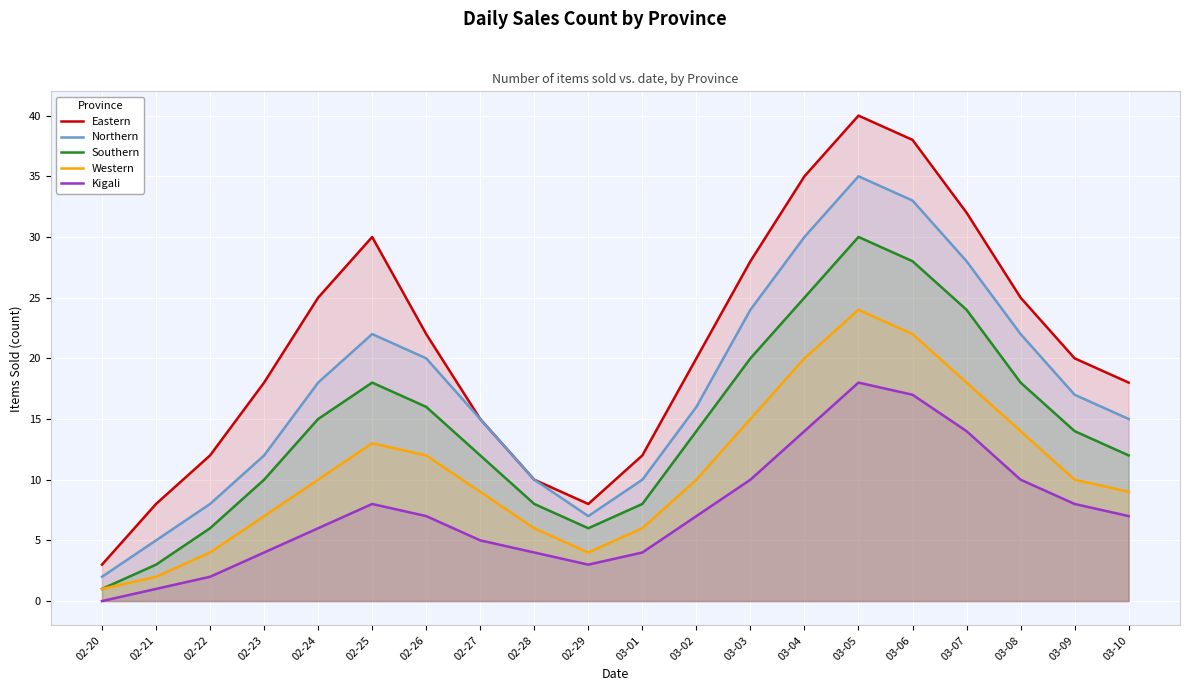

Between 03-04 and 02-22, which is larger?

03-04